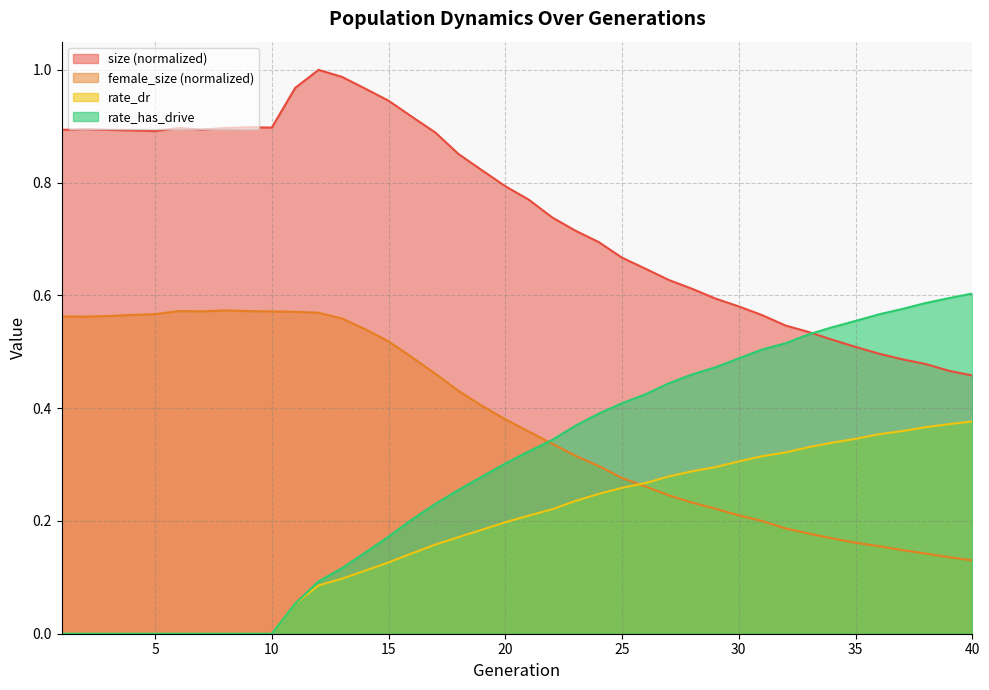

Reading right to left, extract all data points from this chart.

size: 40=0.5	39=0.5	38=0.5	37=0.5	36=0.5	35=0.5	34=0.5	33=0.5	32=0.5	31=0.6	30=0.6	29=0.6	28=0.6	27=0.6	26=0.6	25=0.7	24=0.7	23=0.7	22=0.7	21=0.8	20=0.8	19=0.8	18=0.9	17=0.9	16=0.9	15=0.9	14=1.0	13=1.0	12=1.0	11=1.0	10=0.9	9=0.9	8=0.9	7=0.9	6=0.9	5=0.9	4=0.9	3=0.9	2=0.9	1=0.9
female_size: 40=0.1	39=0.1	38=0.1	37=0.1	36=0.2	35=0.2	34=0.2	33=0.2	32=0.2	31=0.2	30=0.2	29=0.2	28=0.2	27=0.2	26=0.3	25=0.3	24=0.3	23=0.3	22=0.3	21=0.4	20=0.4	19=0.4	18=0.4	17=0.5	16=0.5	15=0.5	14=0.5	13=0.6	12=0.6	11=0.6	10=0.6	9=0.6	8=0.6	7=0.6	6=0.6	5=0.6	4=0.6	3=0.6	2=0.6	1=0.6
rate_dr: 40=0.4	39=0.4	38=0.4	37=0.4	36=0.4	35=0.3	34=0.3	33=0.3	32=0.3	31=0.3	30=0.3	29=0.3	28=0.3	27=0.3	26=0.3	25=0.3	24=0.2	23=0.2	22=0.2	21=0.2	20=0.2	19=0.2	18=0.2	17=0.2	16=0.1	15=0.1	14=0.1	13=0.1	12=0.1	11=0.1	10=0.0	9=0.0	8=0.0	7=0.0	6=0.0	5=0.0	4=0.0	3=0.0	2=0.0	1=0.0
rate_has_drive: 40=0.6	39=0.6	38=0.6	37=0.6	36=0.6	35=0.6	34=0.5	33=0.5	32=0.5	31=0.5	30=0.5	29=0.5	28=0.5	27=0.4	26=0.4	25=0.4	24=0.4	23=0.4	22=0.3	21=0.3	20=0.3	19=0.3	18=0.3	17=0.2	16=0.2	15=0.2	14=0.1	13=0.1	12=0.1	11=0.1	10=0.0	9=0.0	8=0.0	7=0.0	6=0.0	5=0.0	4=0.0	3=0.0	2=0.0	1=0.0